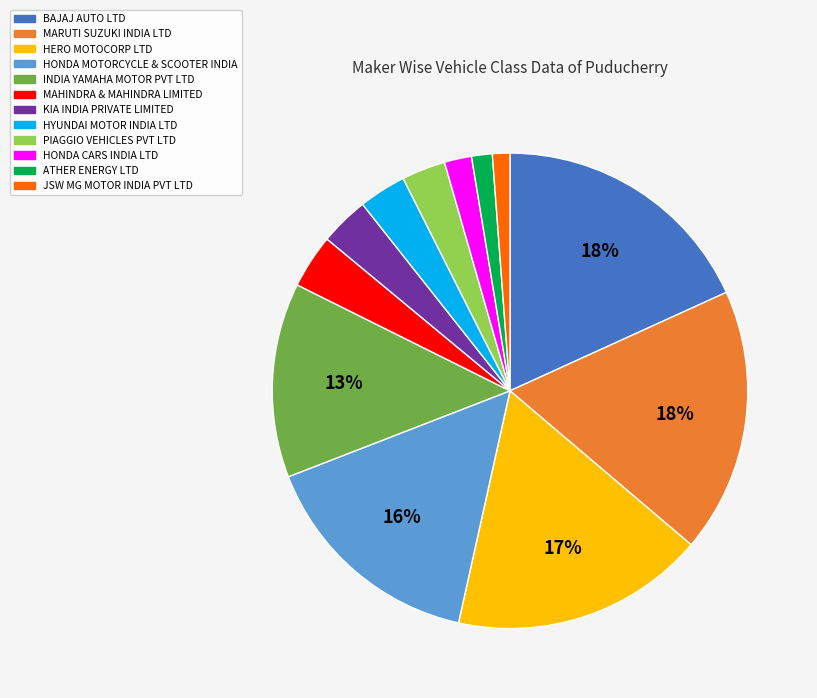

Combined, do ATHER ENERGY LTD and MAHINDRA & MAHINDRA LIMITED account for over 50%?

No